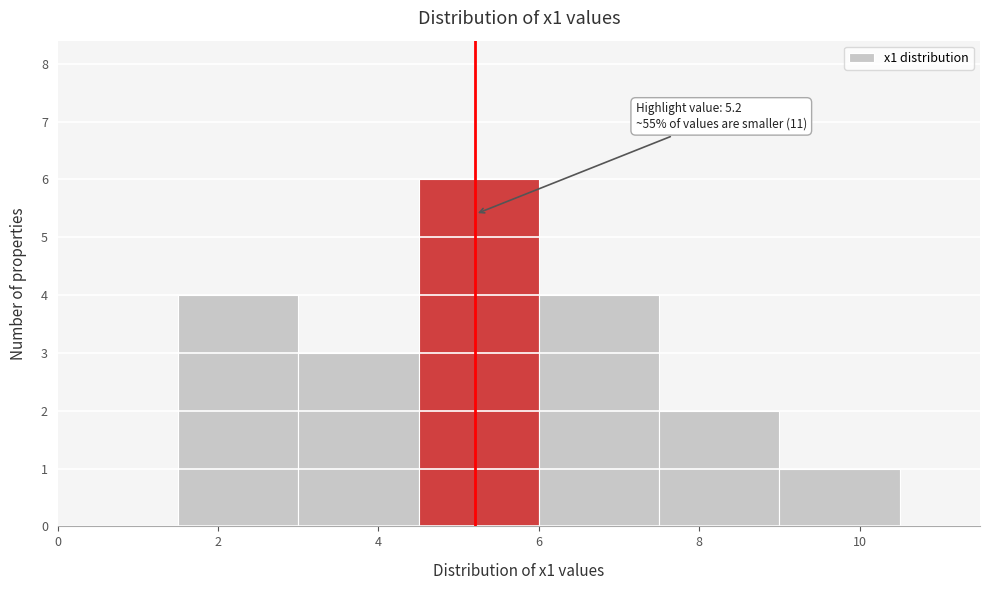

Over which range of the x-axis is the bar tallest?

4.5 to 6.0